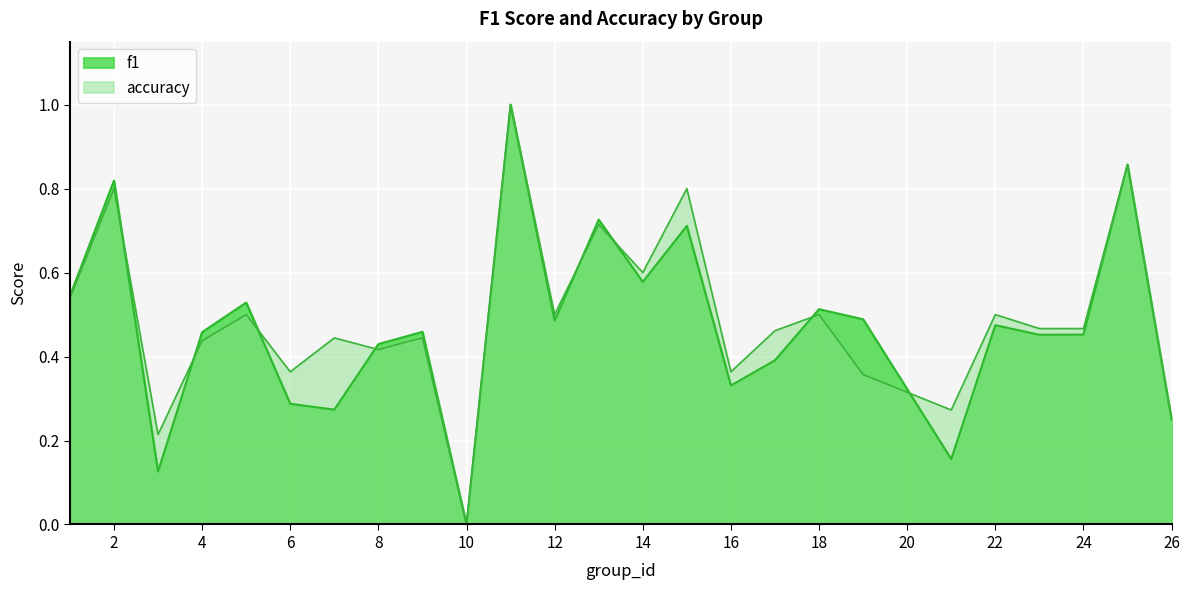

How many values in accuracy are above zero?

24